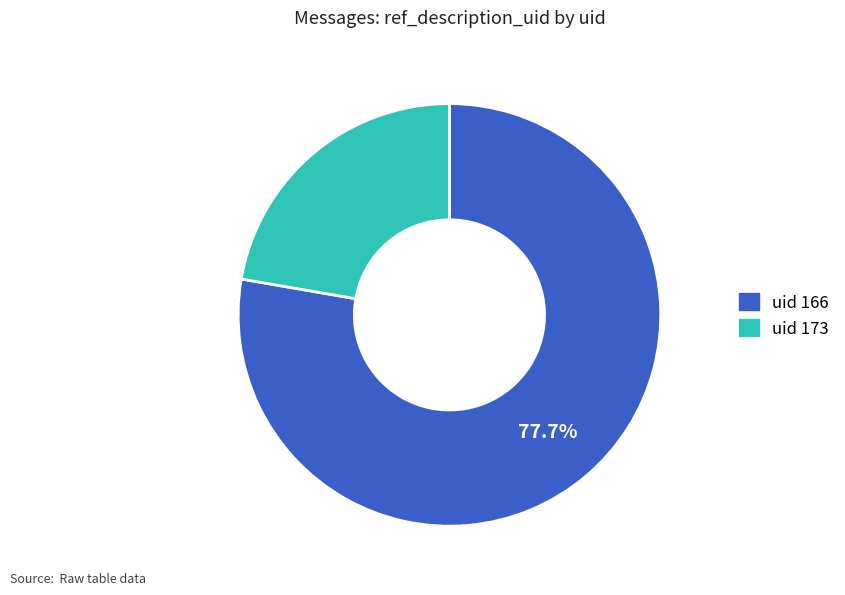

Is there a majority slice in this chart?

Yes